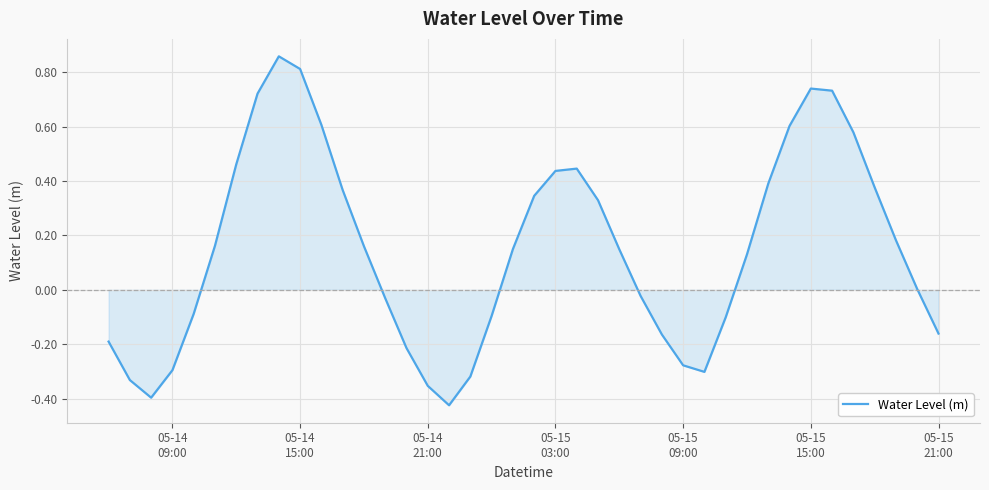

Does the chart display data point markers on the line(s)?

No